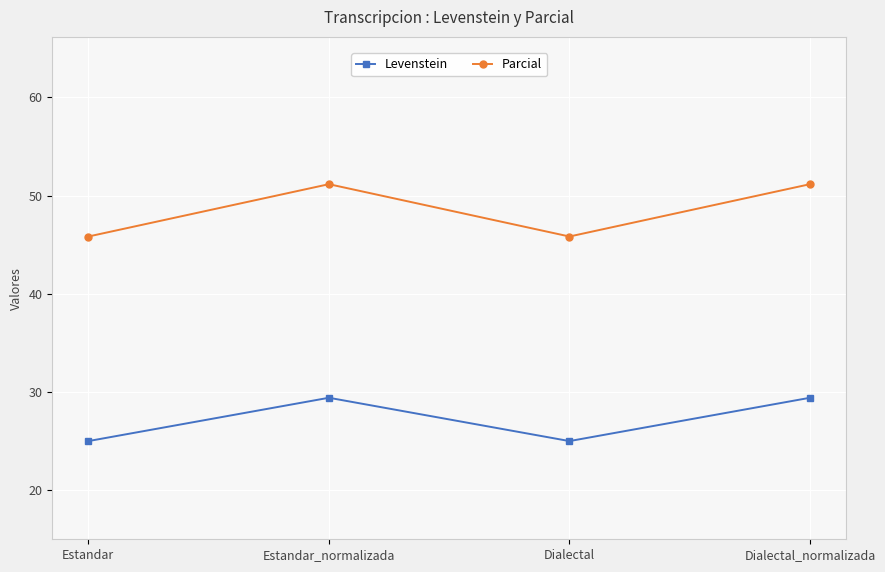

What is the label of the 4th point from the left?

Dialectal_normalizada